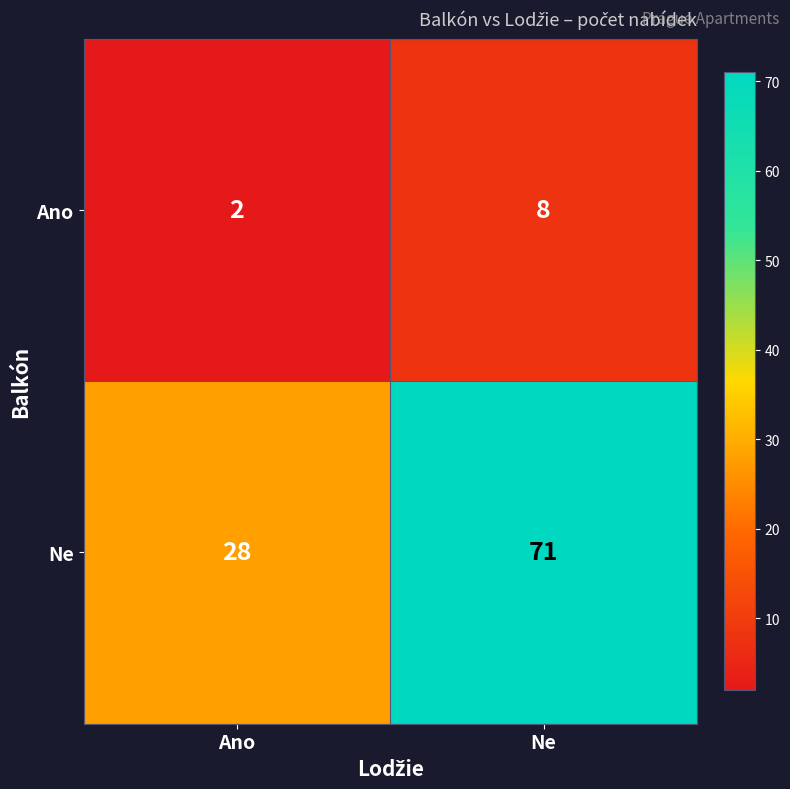

What value does the Ano series have at Ne?

8